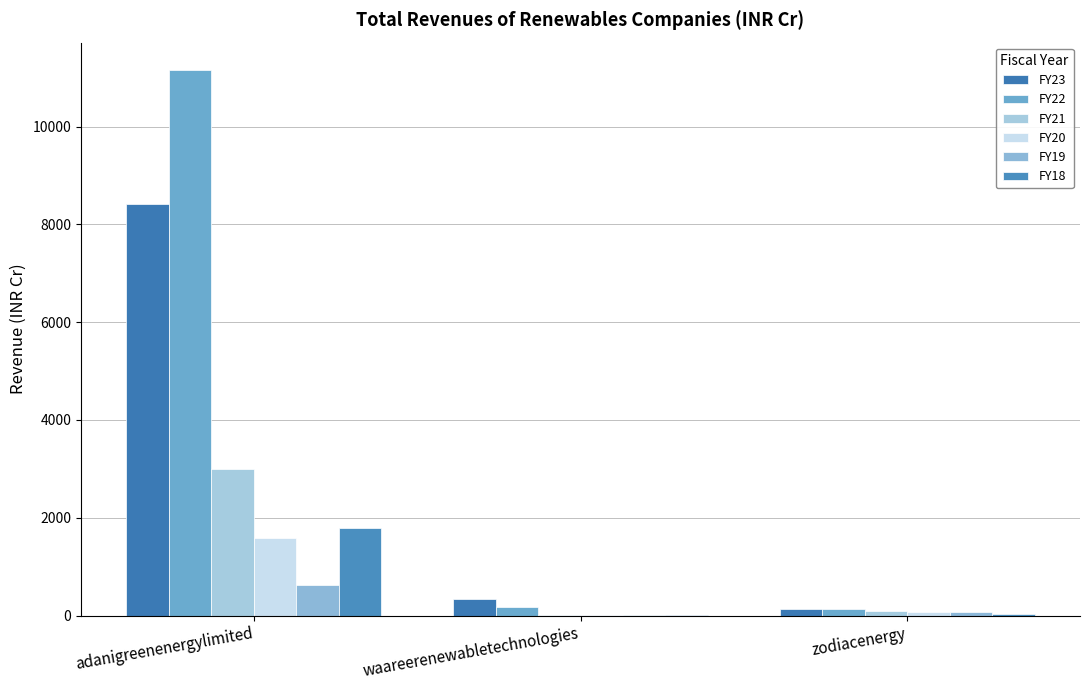

At how many categories does at least one series exceed 10023?

1